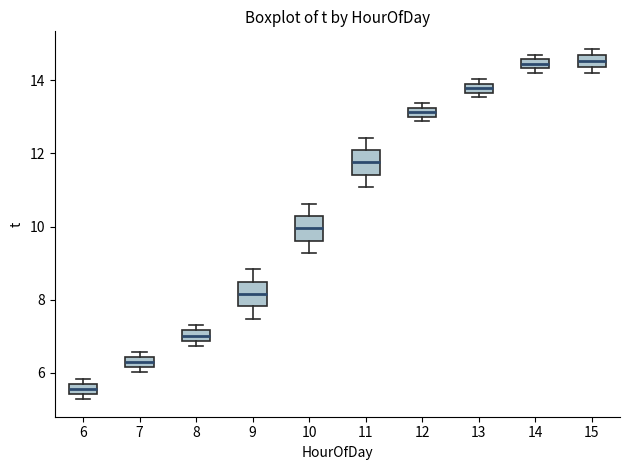

Where does the median line of the box at x = 8 sit on the y-axis? The values are not printed on the chart, so give them approximately, as read against the axis.

7.0